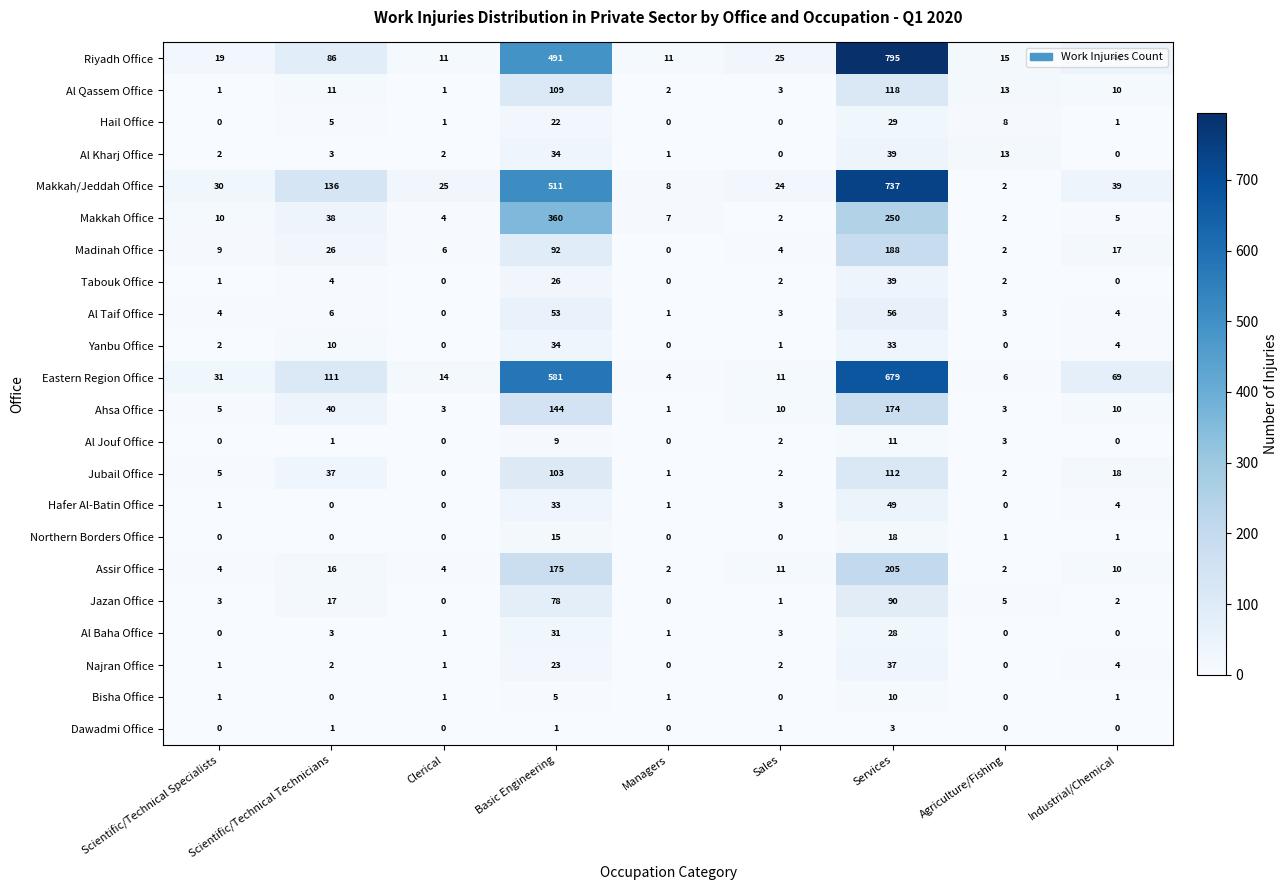

What is the total value across all series at Scientific/Technical Technicians?

553